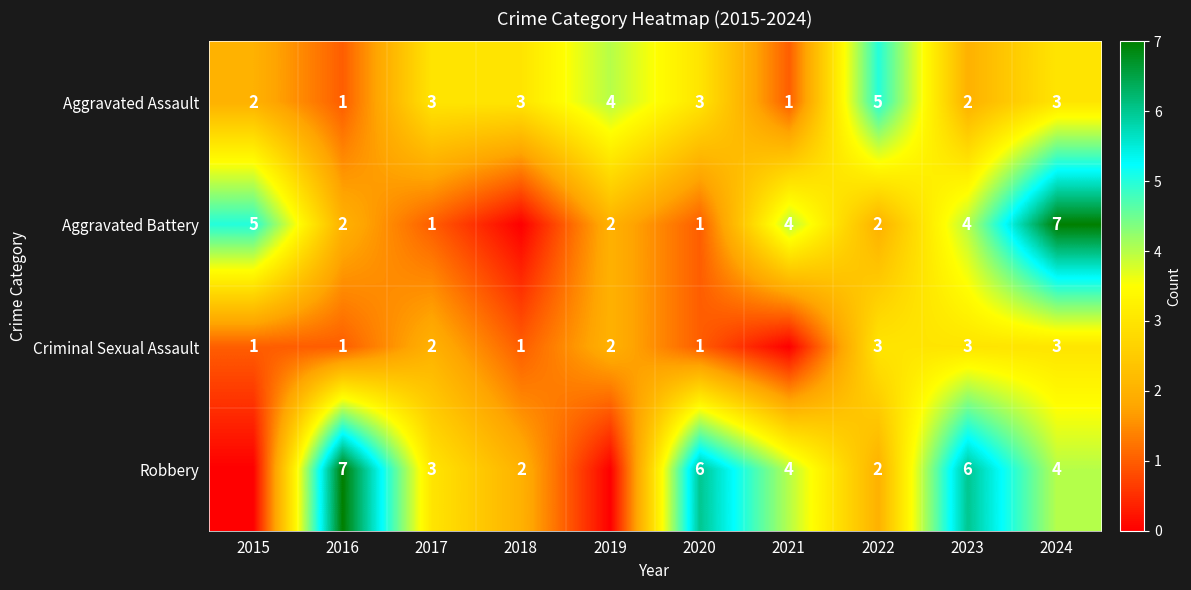

List the series in order of their peak value, highest first.

Aggravated Battery, Robbery, Aggravated Assault, Criminal Sexual Assault